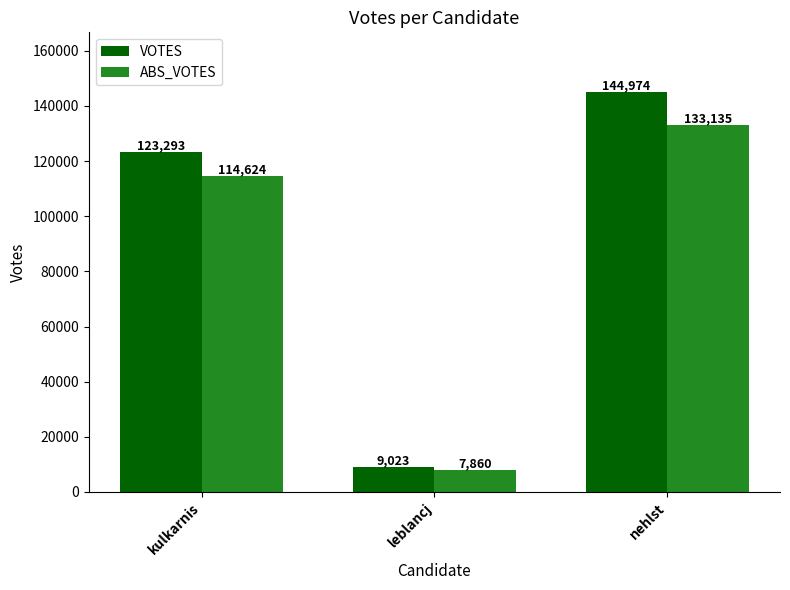

Count the VOTES values in the range 9023 to 144974.

3